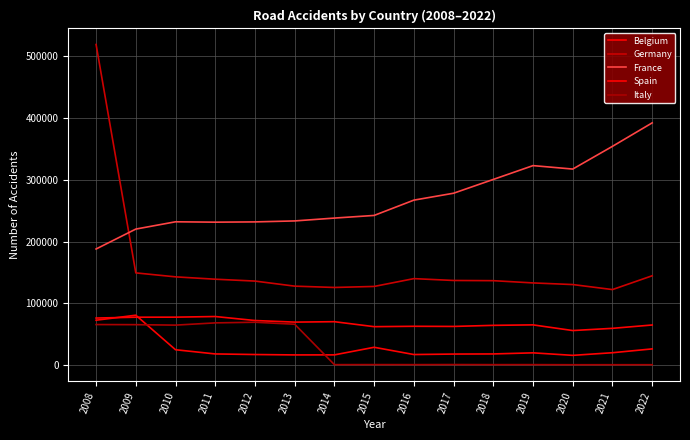

How many values in the Germany series are below 136727?

7